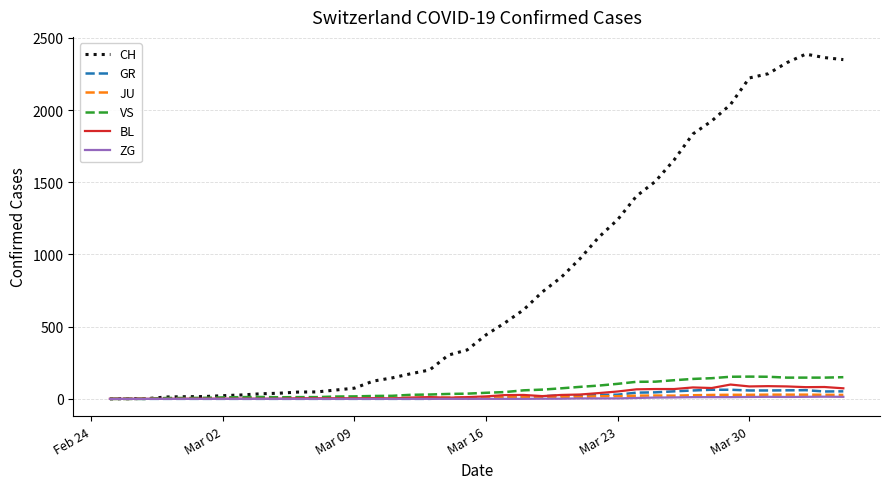

What is the maximum value shown in the chart?

2387